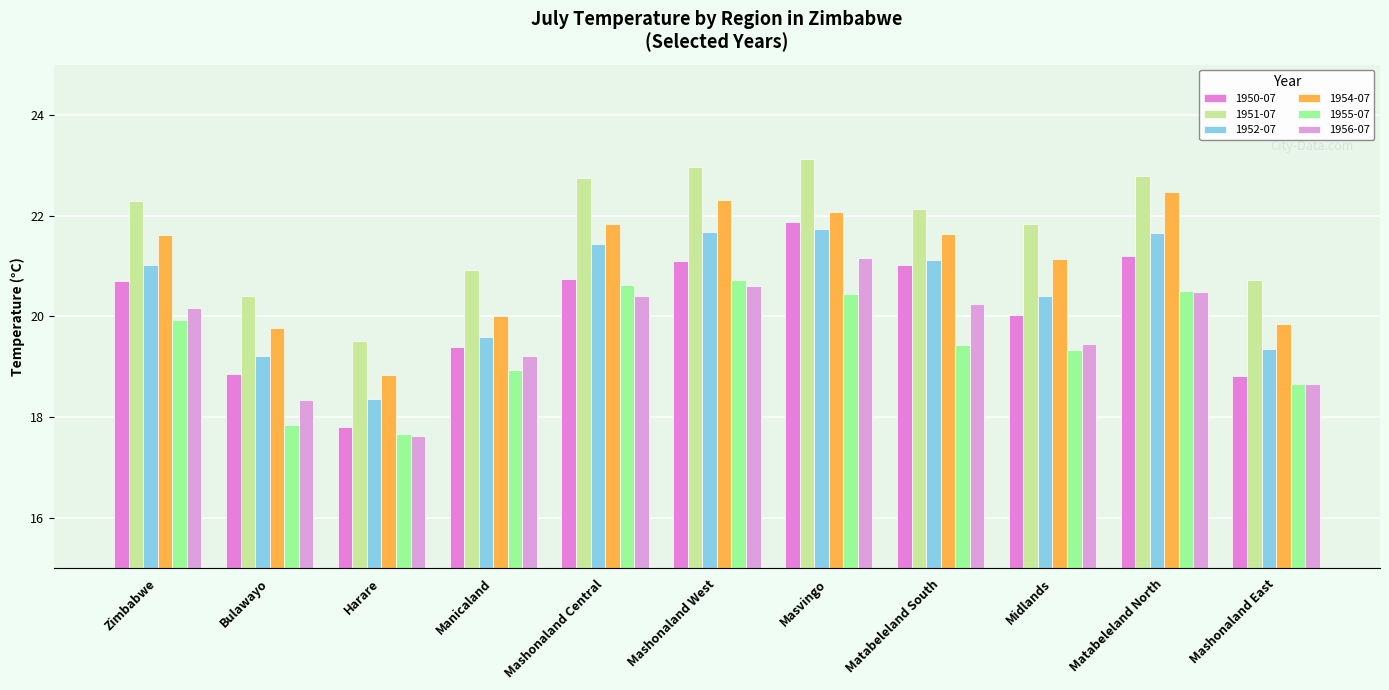

Reading left to right, what are all the values shown in this chart?

1950-07: 20.7	18.9	17.8	19.4	20.7	21.1	21.9	21.0	20.0	21.2	18.8
1951-07: 22.3	20.4	19.5	20.9	22.8	23.0	23.1	22.1	21.8	22.8	20.7
1952-07: 21.0	19.2	18.4	19.6	21.4	21.7	21.7	21.1	20.4	21.6	19.4
1954-07: 21.6	19.8	18.8	20.0	21.8	22.3	22.1	21.6	21.1	22.5	19.9
1955-07: 19.9	17.9	17.7	18.9	20.6	20.7	20.4	19.4	19.3	20.5	18.6
1956-07: 20.2	18.3	17.6	19.2	20.4	20.6	21.2	20.2	19.4	20.5	18.7